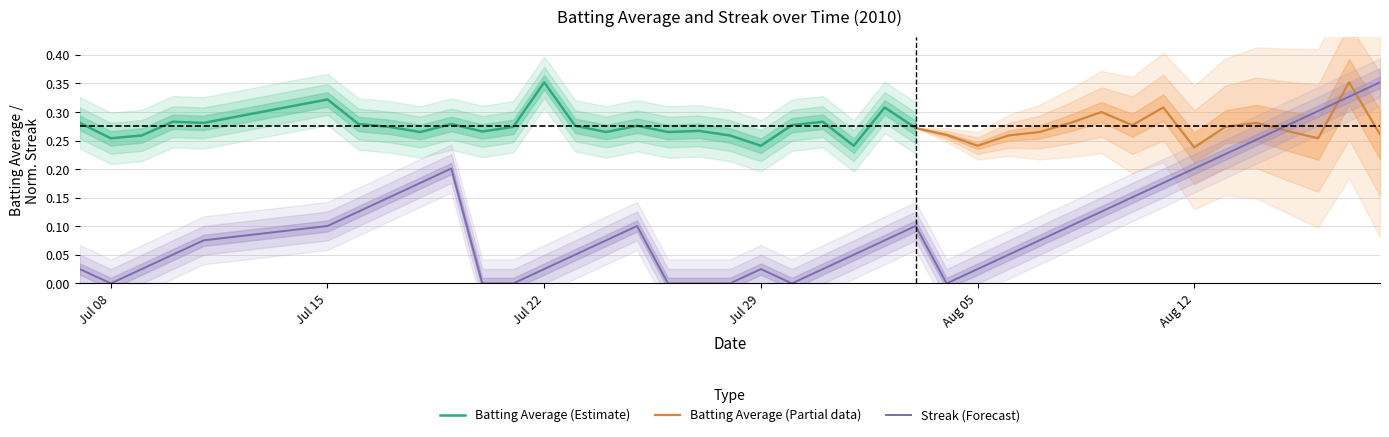

Where is the data nearest to the value 0?

Jul 08